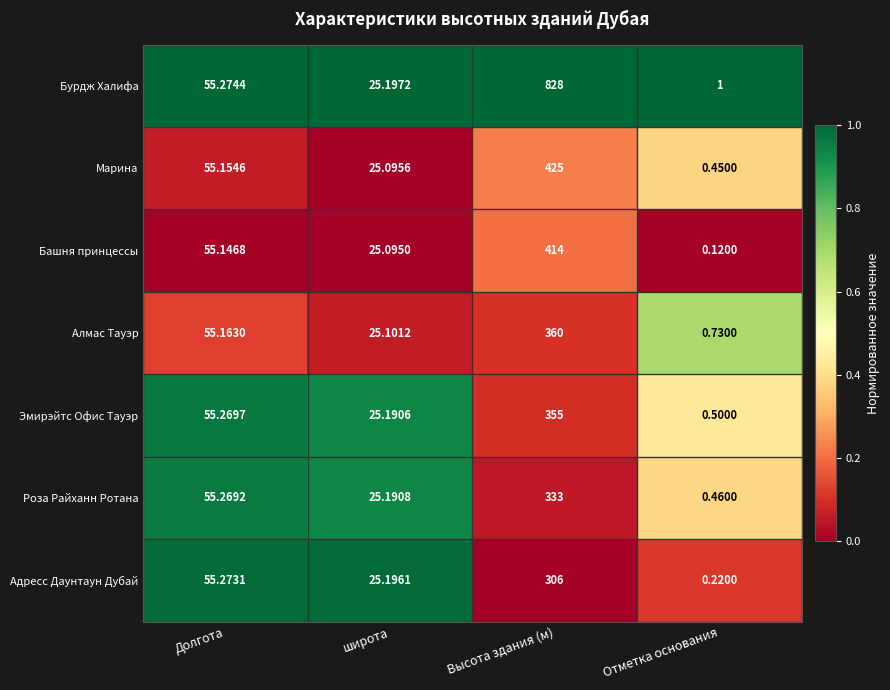

At how many categories does at least one series exceed 0?

4